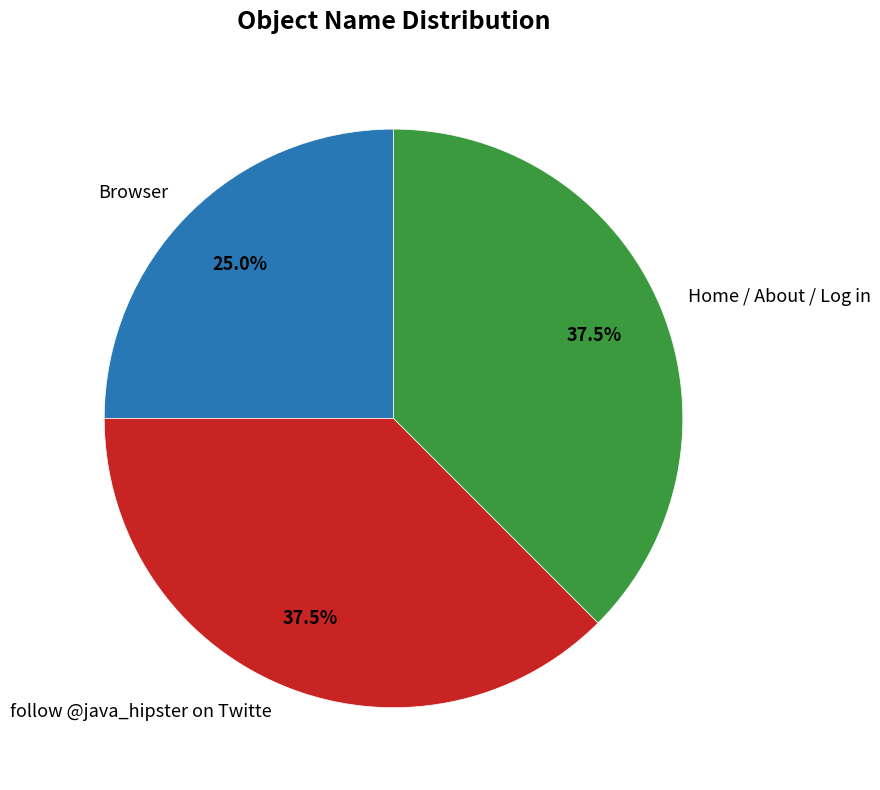

What is the ratio of the value at Home / About / Log in to the value at Browser?

1.5